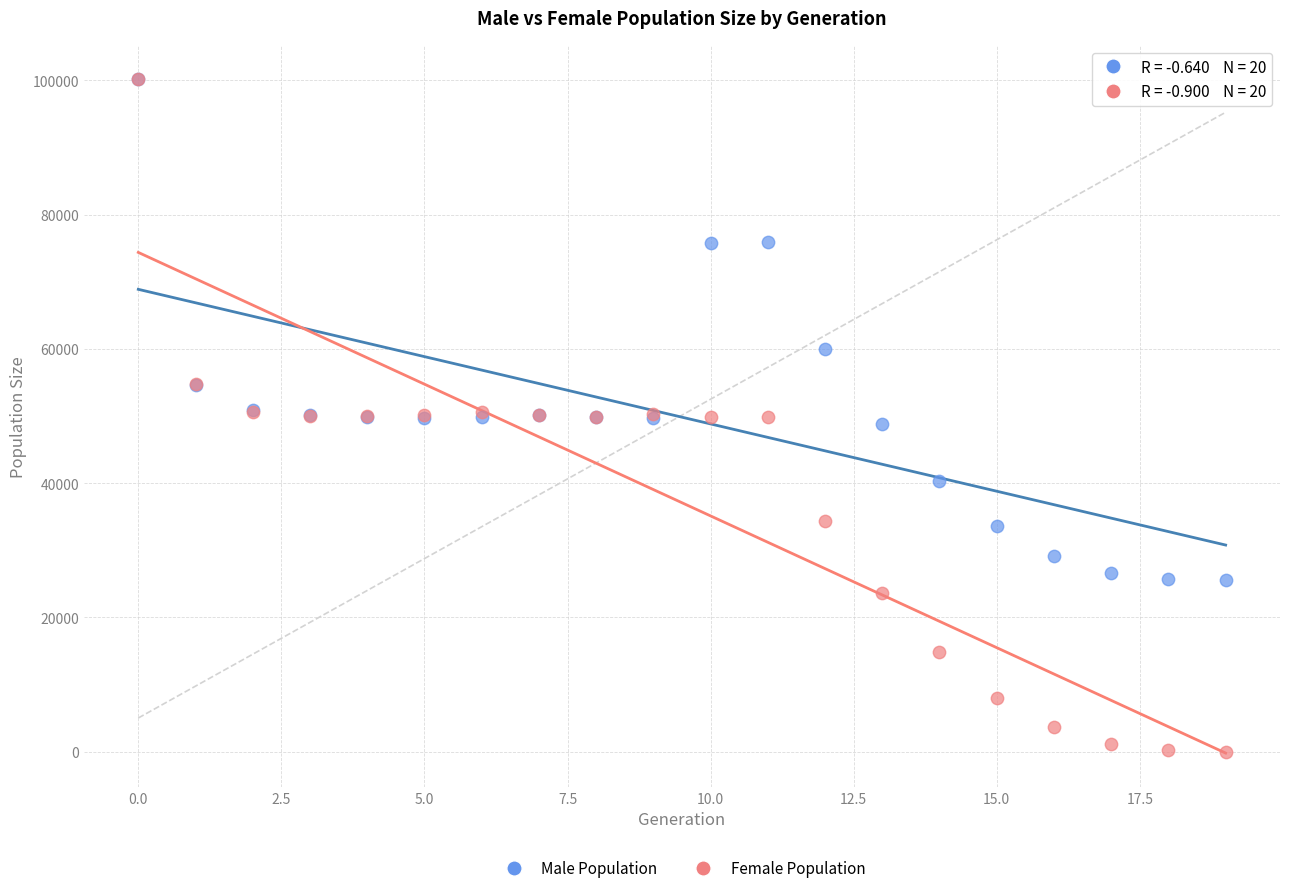

In the Male Population series, what Y value is closest to 62870?

60041